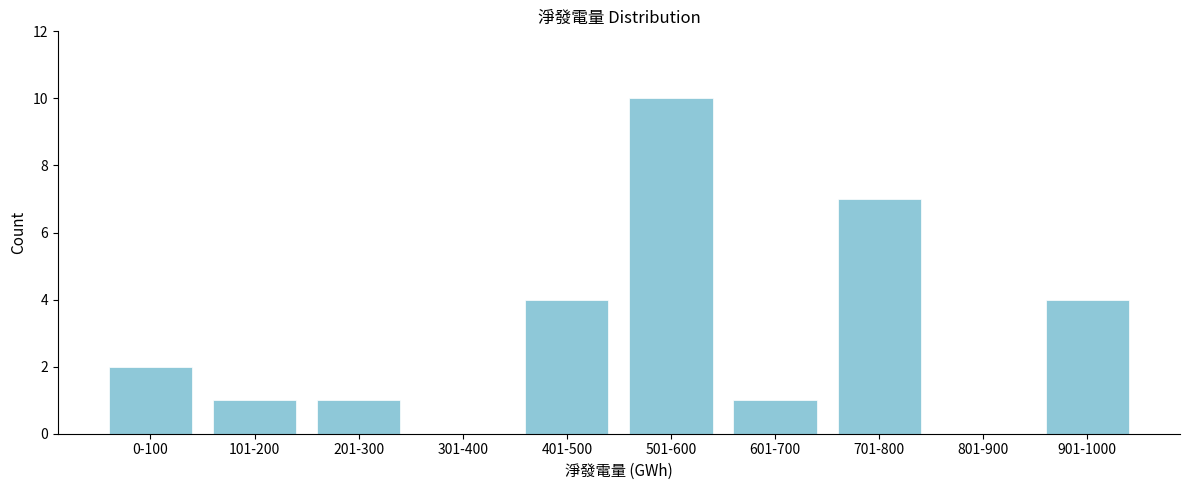

Reading left to right, list all the values displayed in this chart.

0-100=2	101-200=1	201-300=1	301-400=0	401-500=4	501-600=10	601-700=1	701-800=7	801-900=0	901-1000=4